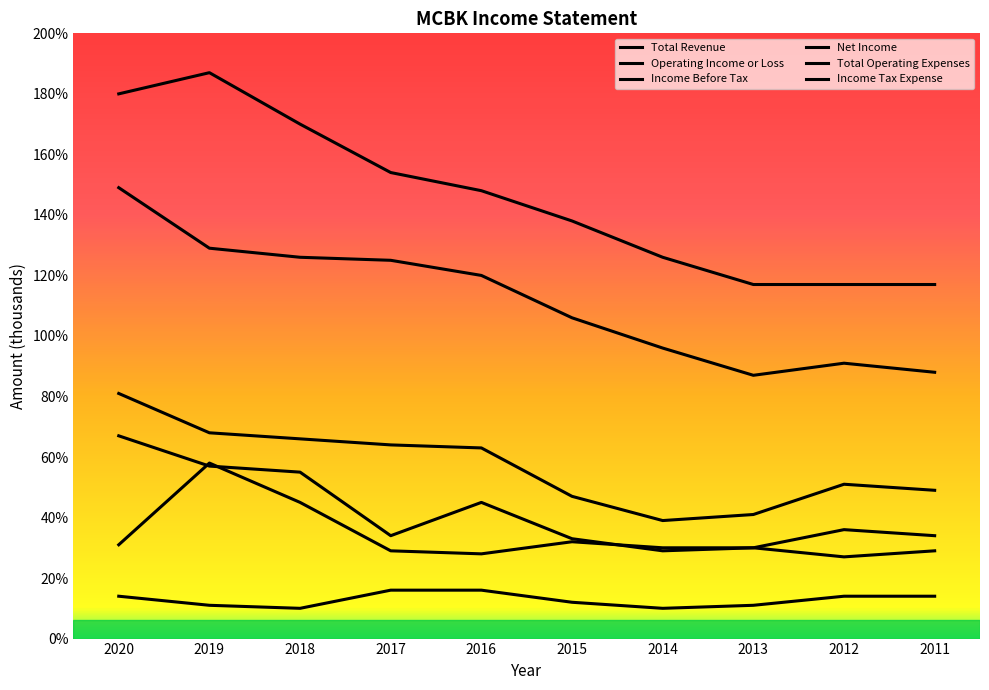

Does the chart display data point markers on the line(s)?

No